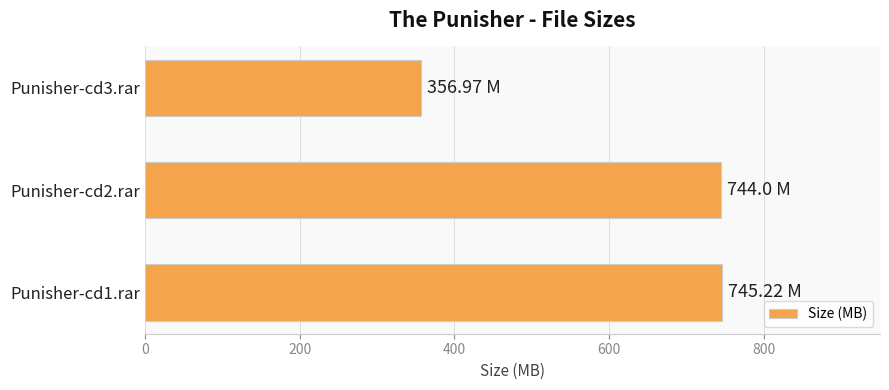

Which has a higher value, Punisher-cd3.rar or Punisher-cd2.rar?

Punisher-cd2.rar